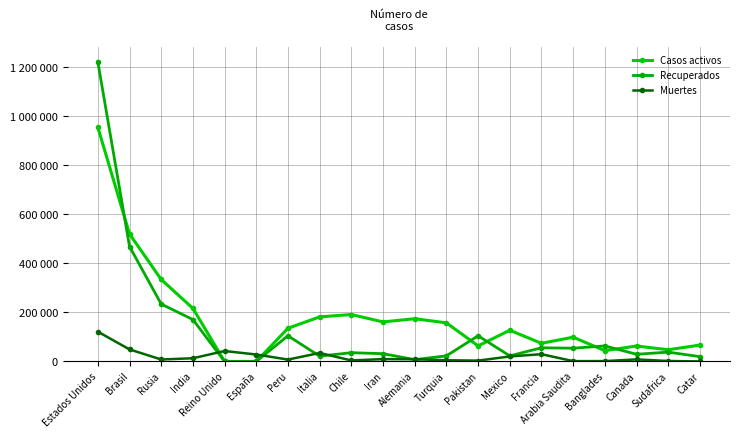

Does the chart have visible grid lines?

Yes